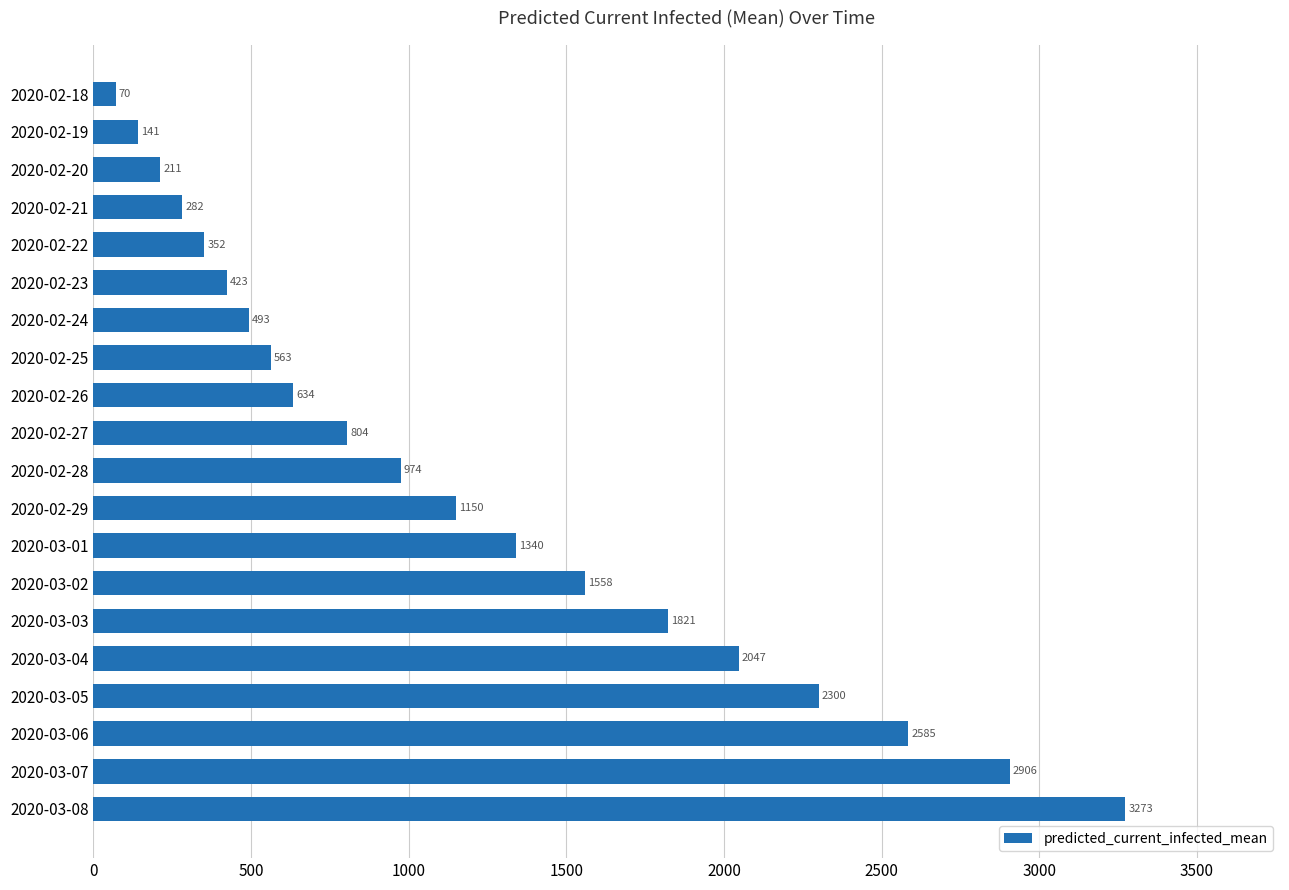

How many data points does each series have?

20